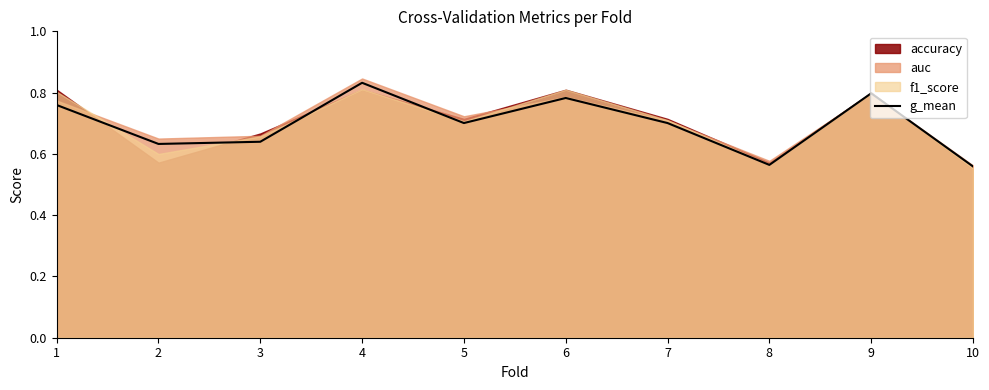

True or false: the data shows 0.8 at 6.

True